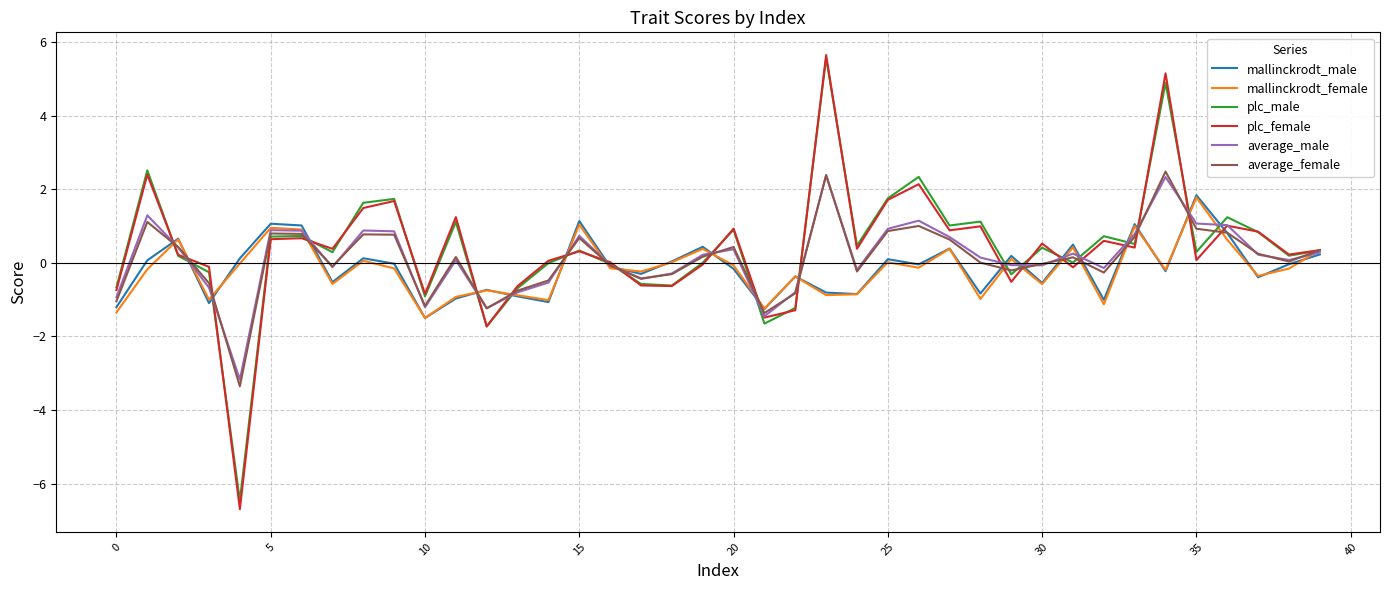

Which series has the largest range (max minus min)?

plc_female